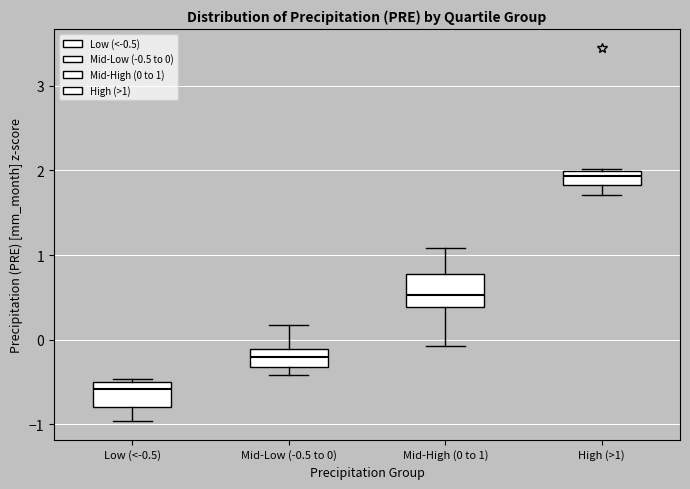

Where is the lower edge of the box for Mid-Low (-0.5 to 0) on the y-axis? The values are not printed on the chart, so give them approximately, as read against the axis.

-0.3